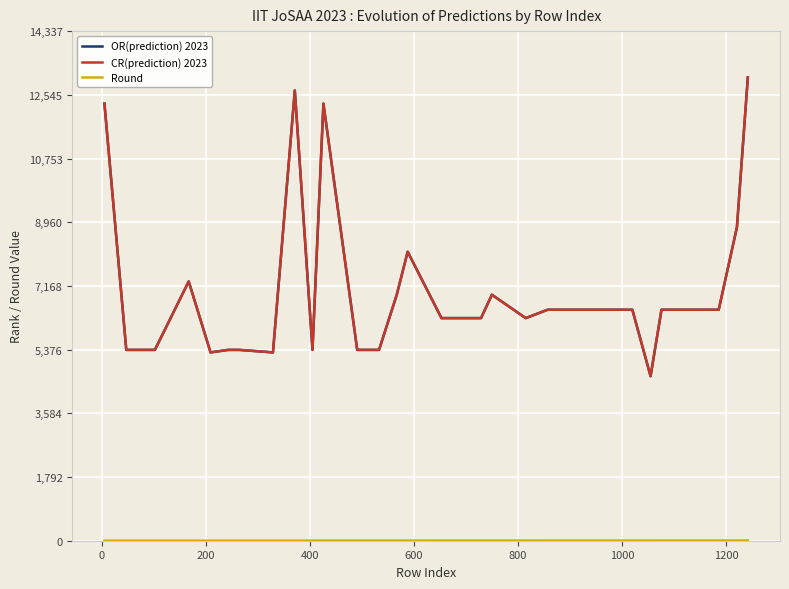

What is the difference between the maximum and minimum values in the CR(prediction) 2023 series?

8405